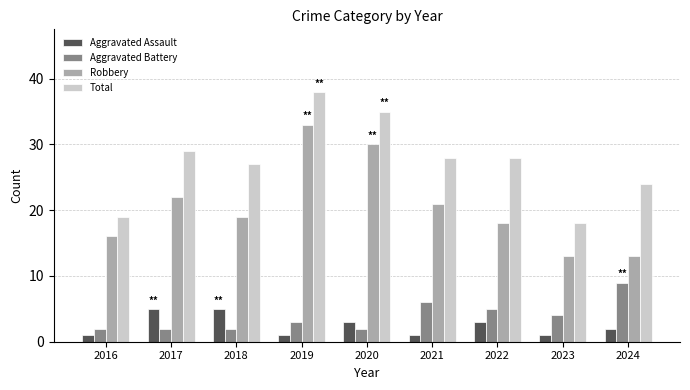

Where does the Aggravated Assault series first go above 2?

2017